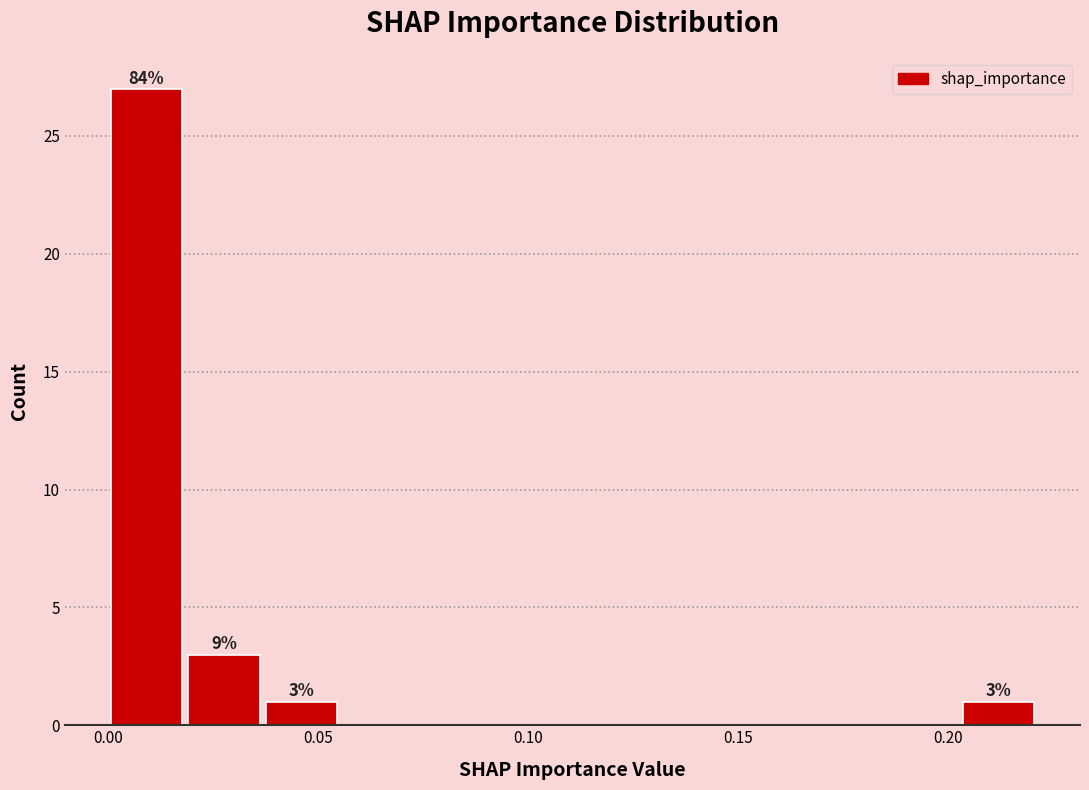

Read against the x-axis, roughly where is the centre of the tallest bar?

0.010